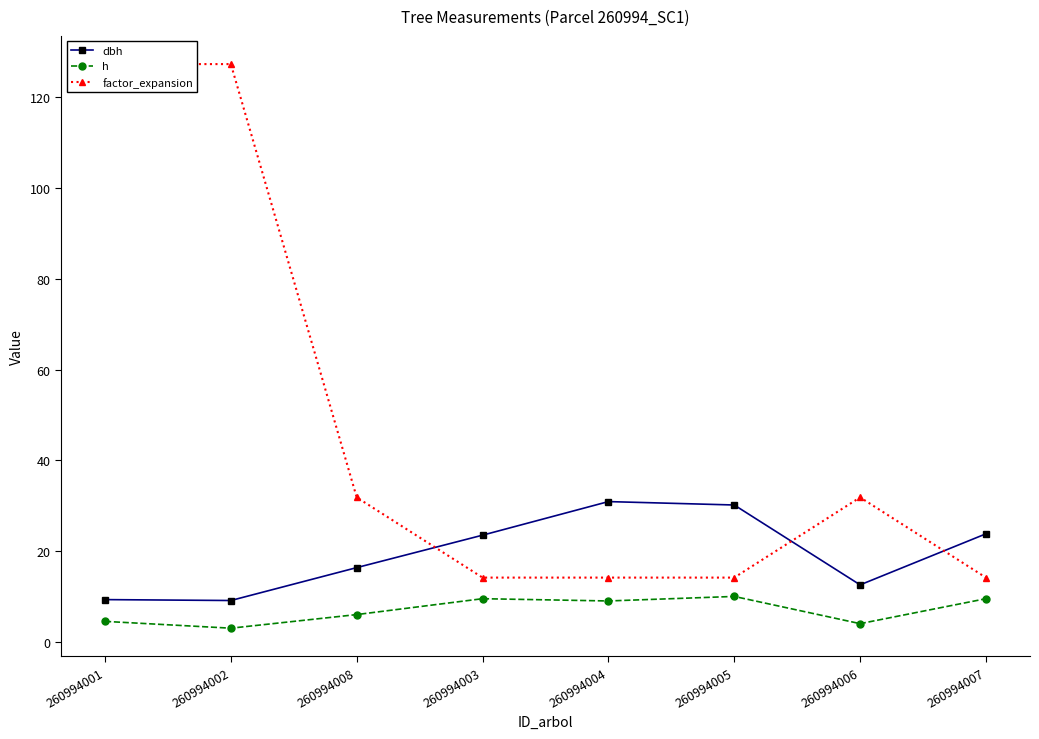

Is the value of factor_expansion at 260994001 greater than the value of h at 260994003?

Yes